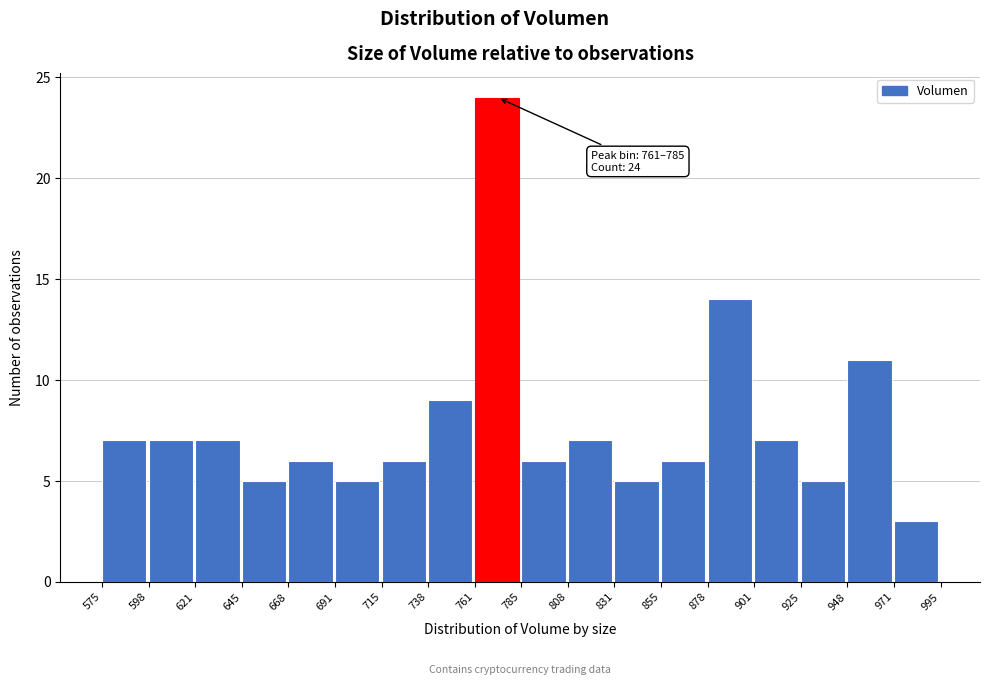

Which range on the x-axis has the tallest bar?

761 to 785